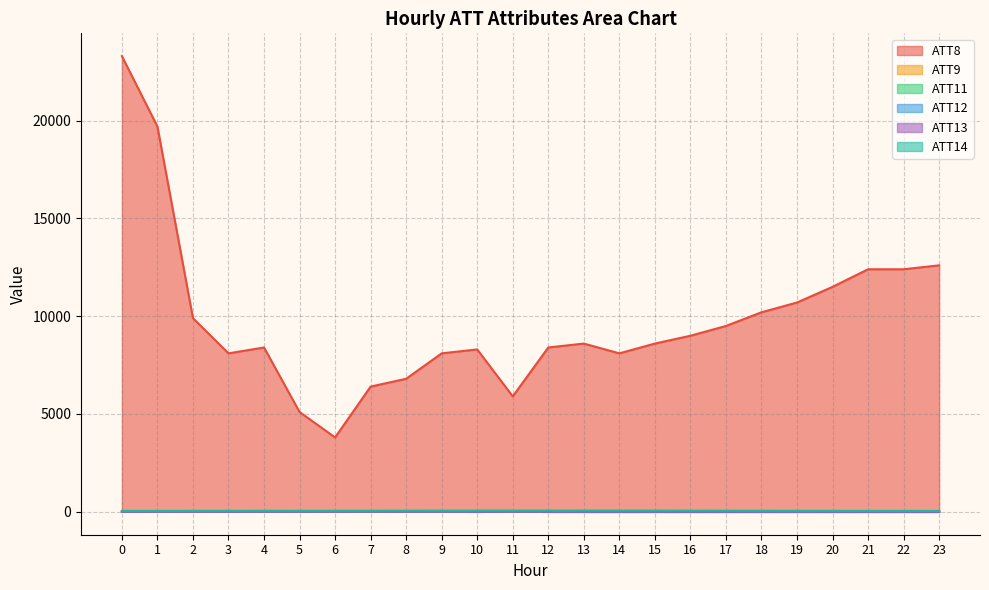

The ATT11 series shows -2.5 at 15. True or false?

False